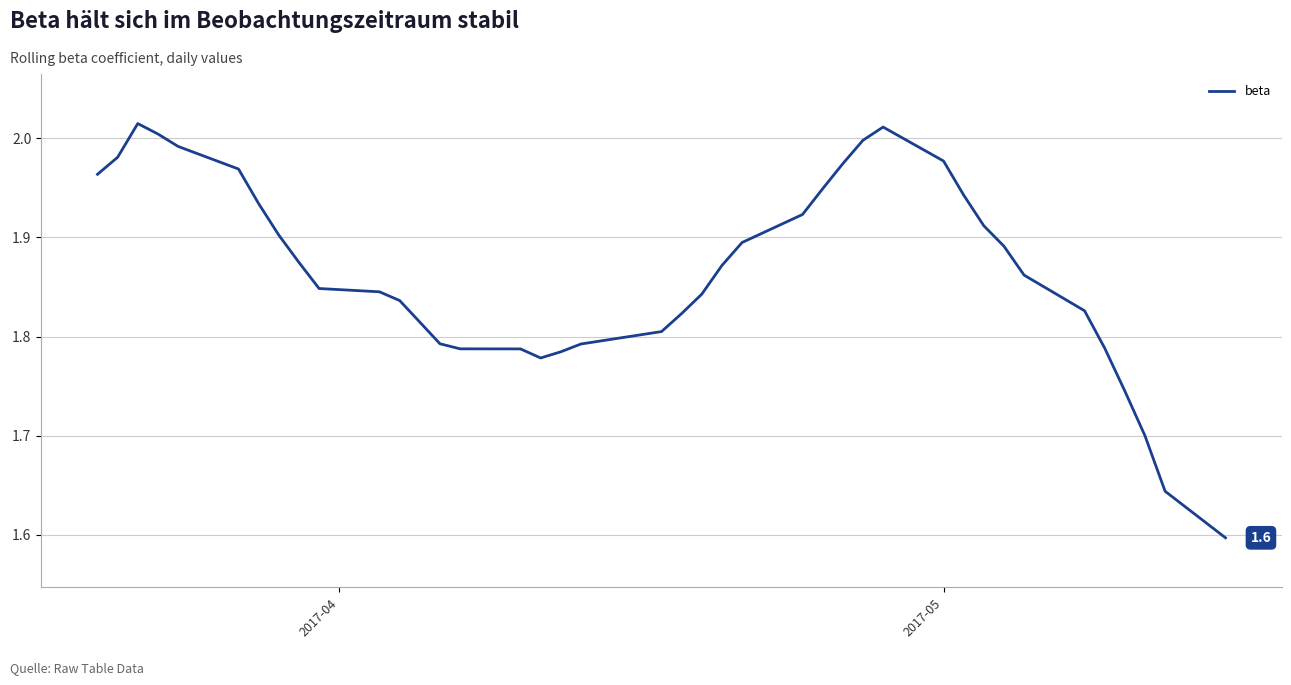

How many lines are shown in the chart?

1